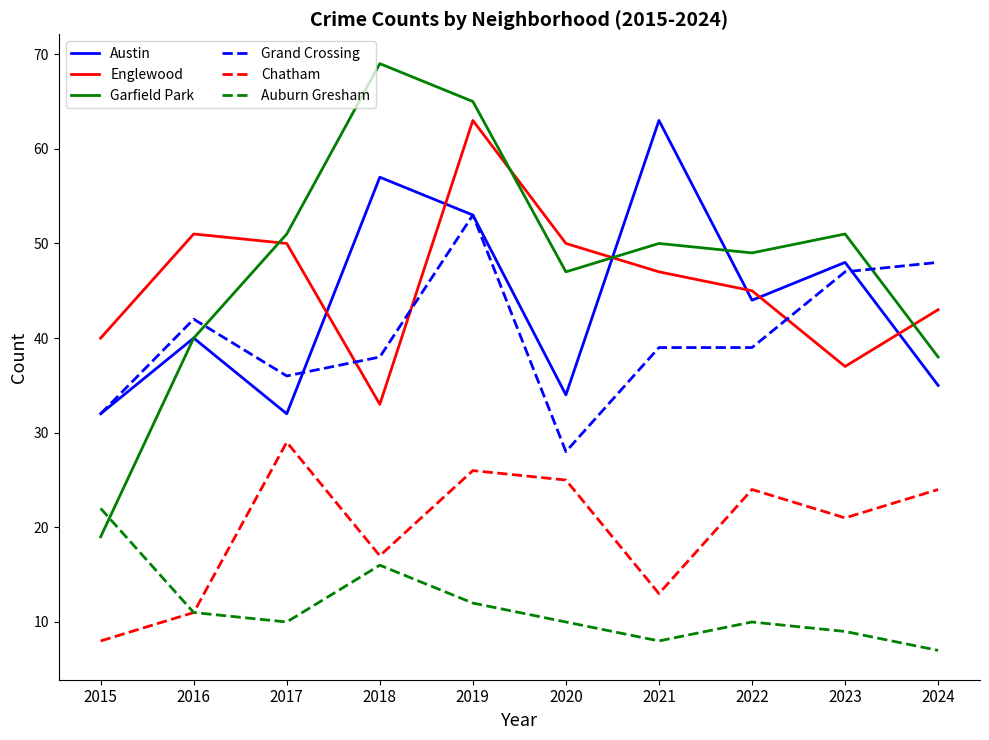

At which category does the chart reach its peak across all series?

2018